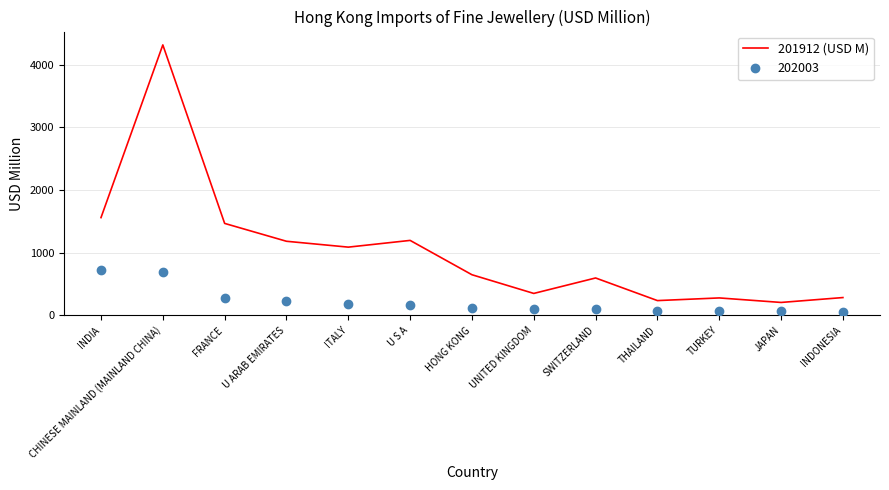

True or false: 202003 and 201912 (USD M) intersect in this chart.

False